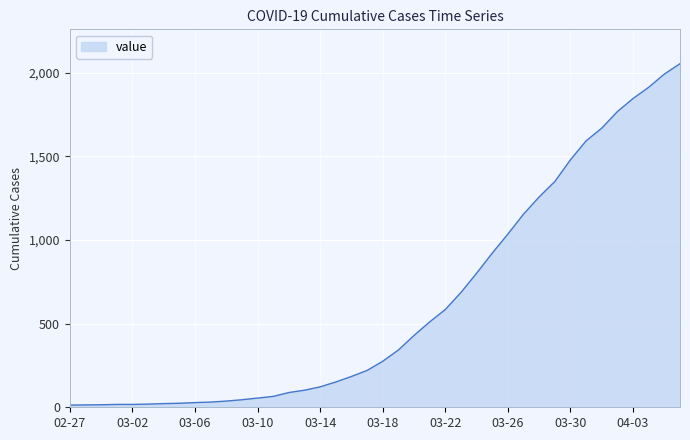

What is the greatest value displayed?

2053